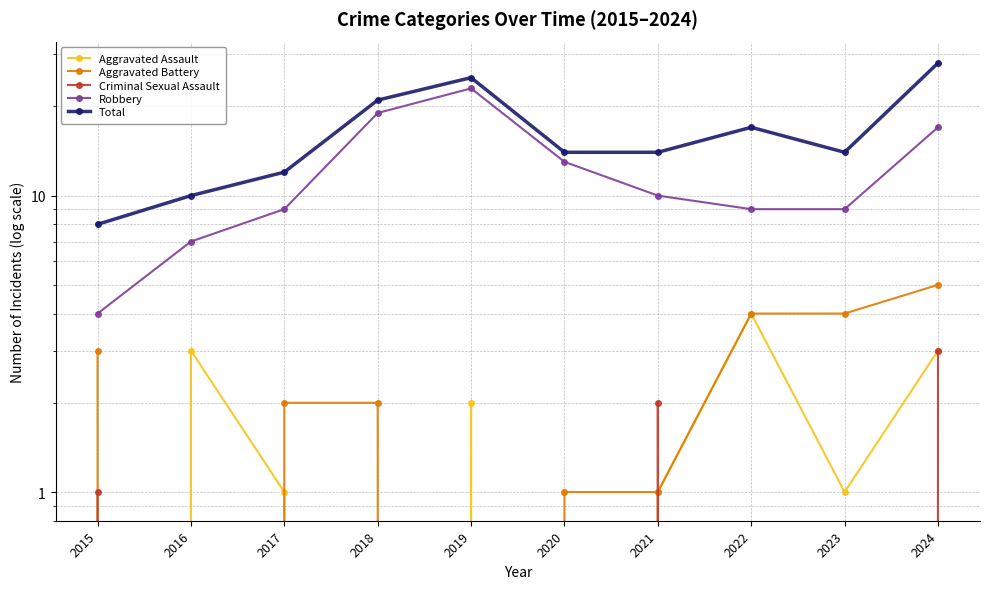

What is the average value of the Total series?

16